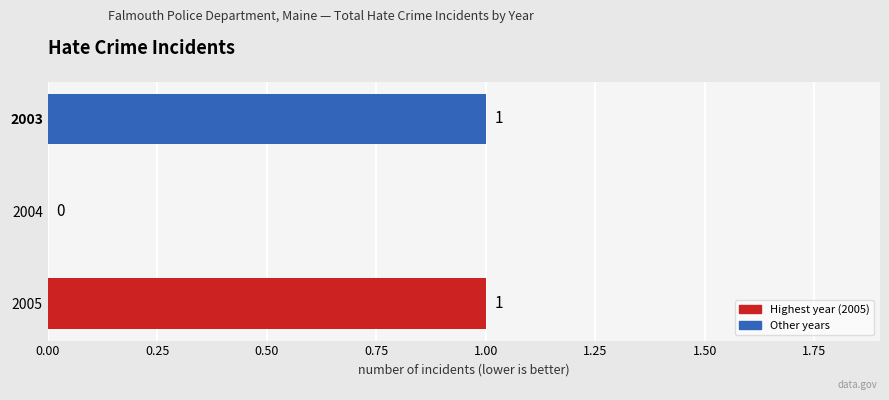

What is the greatest value displayed?

1